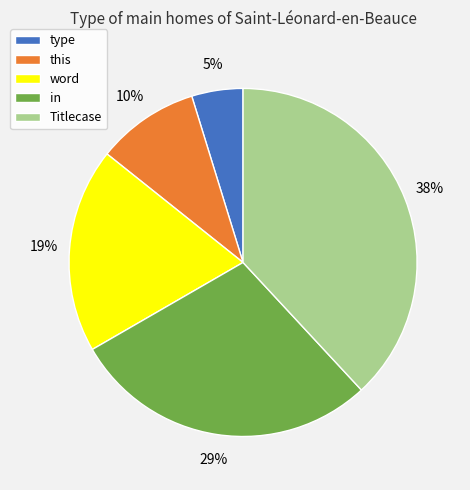

True or false: in accounts for 42% of the total.

False